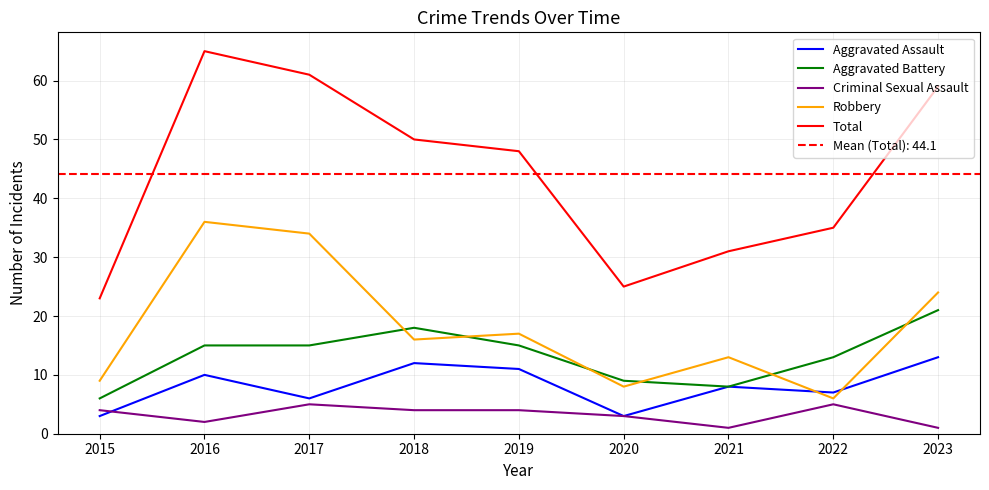

Which label corresponds to the largest value in the chart?

2016